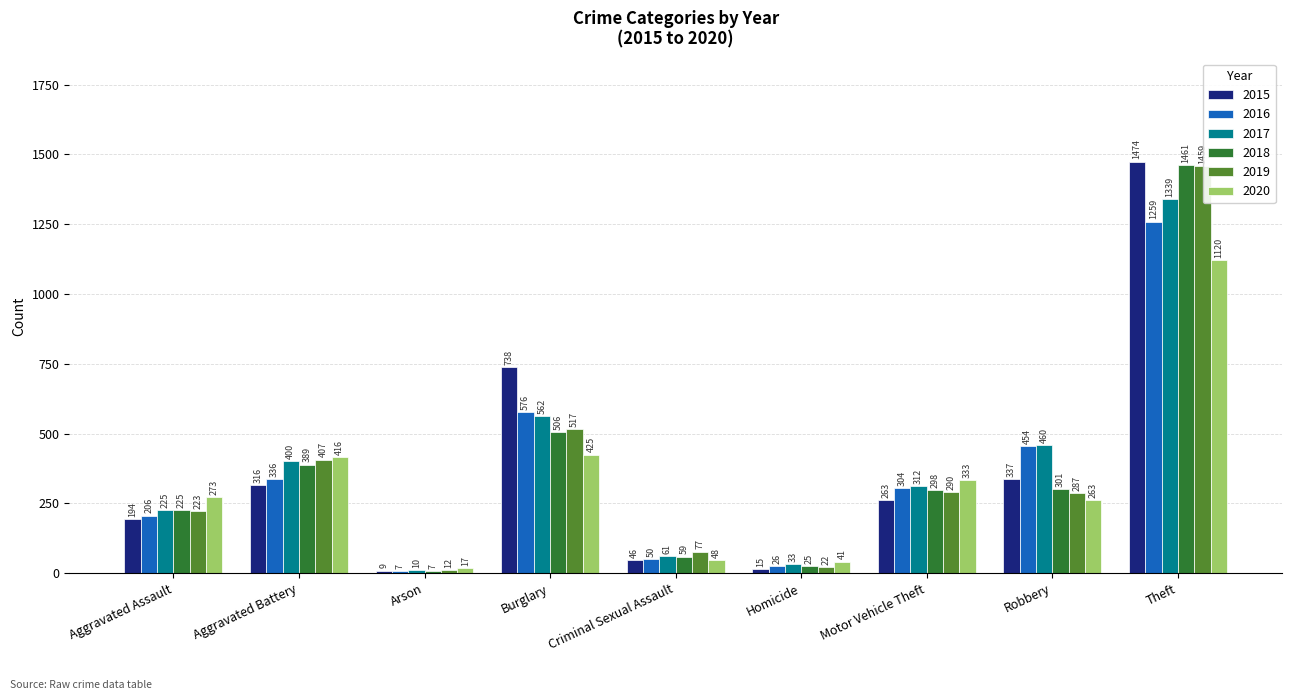

Is it true that 2020 equals 17 at Arson?

True